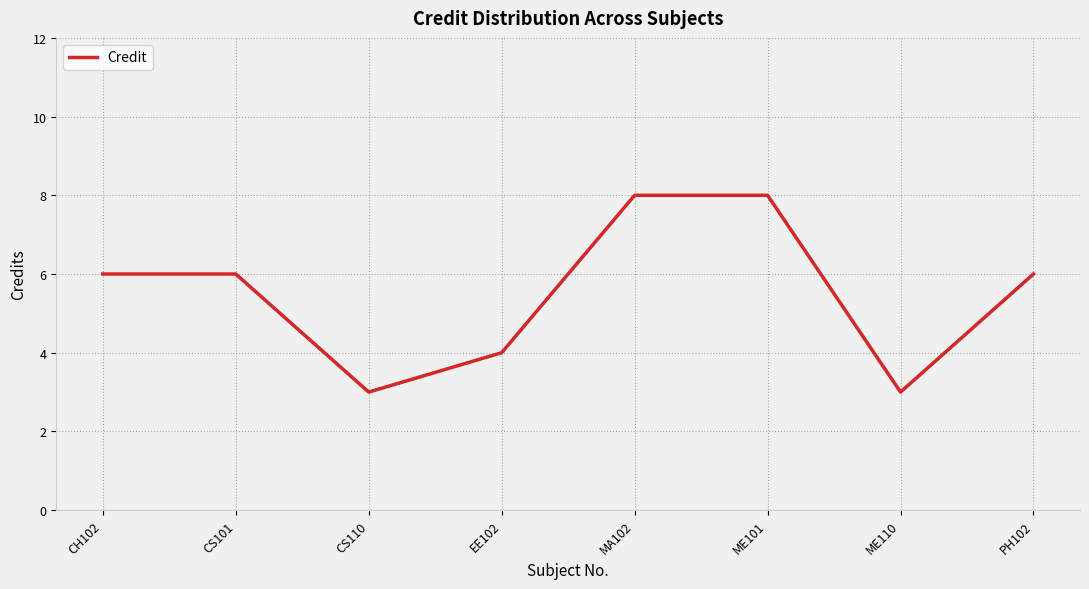

What is the change in value from EE102 to ME101?

+4